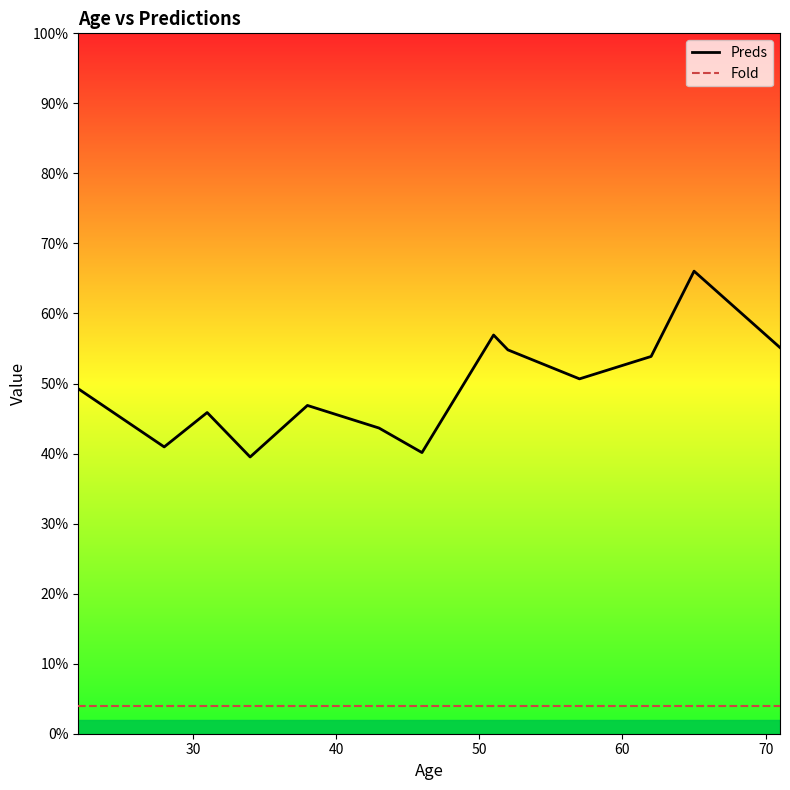

True or false: Fold and Preds intersect in this chart.

False